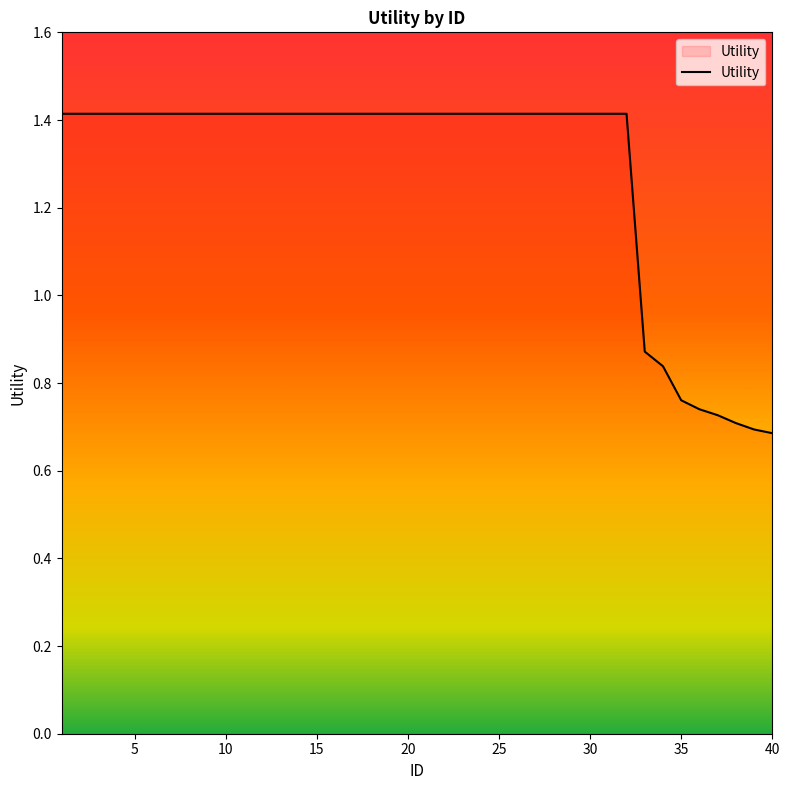

How many lines are shown in the chart?

1